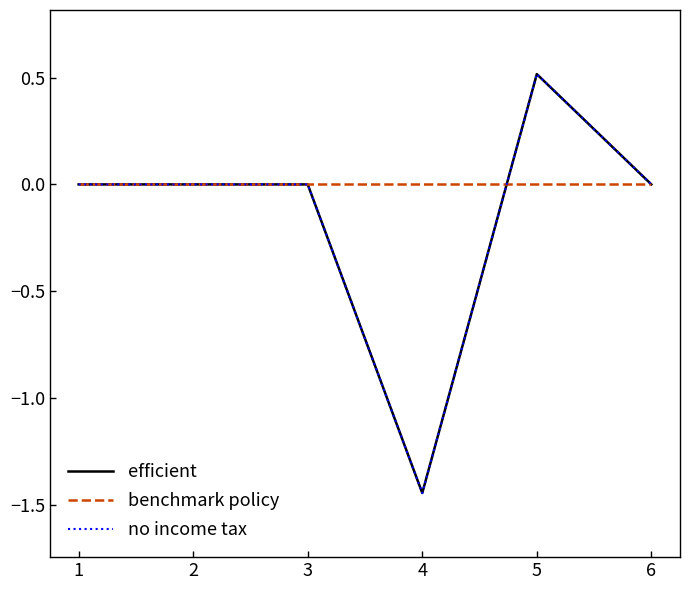

Does the chart have visible grid lines?

No